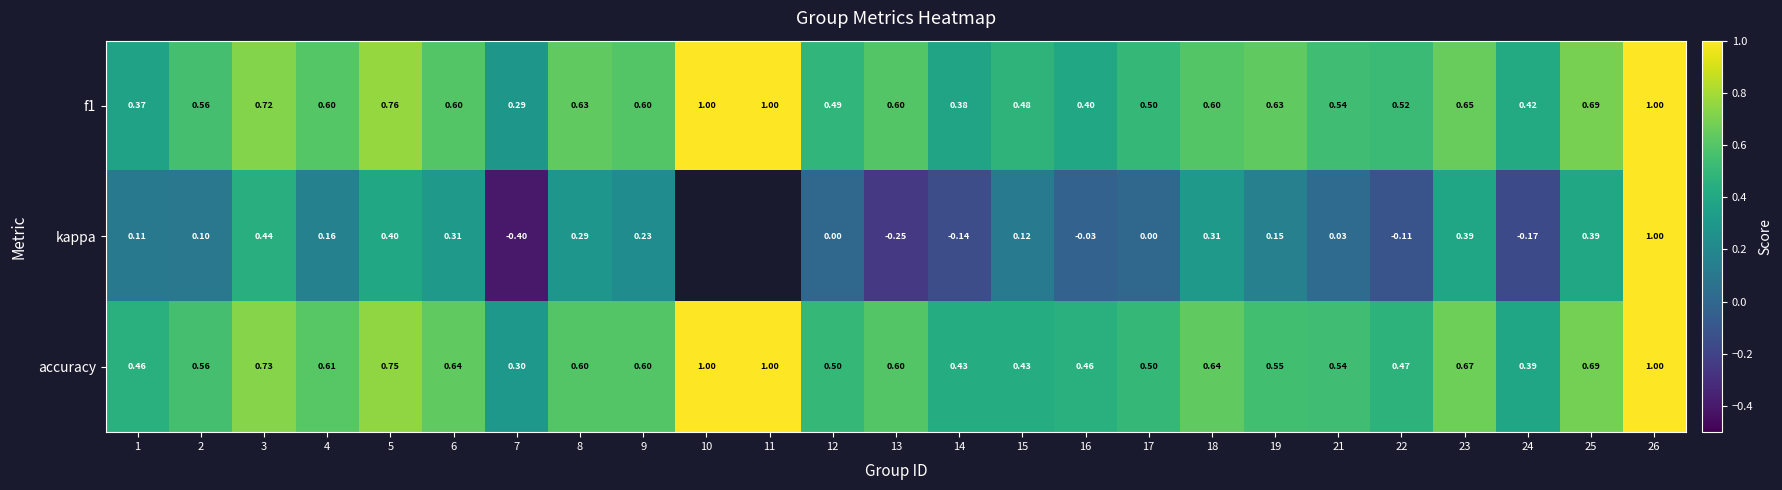

Is the value of kappa at 6 greater than the value of f1 at 18?

No